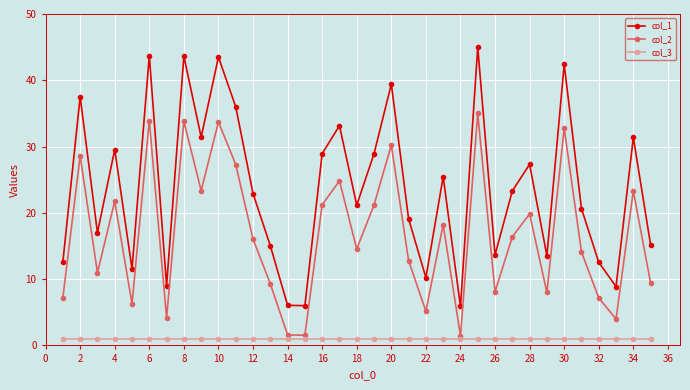

What is the value of the col_2 point at the 16th from the left?

21.2